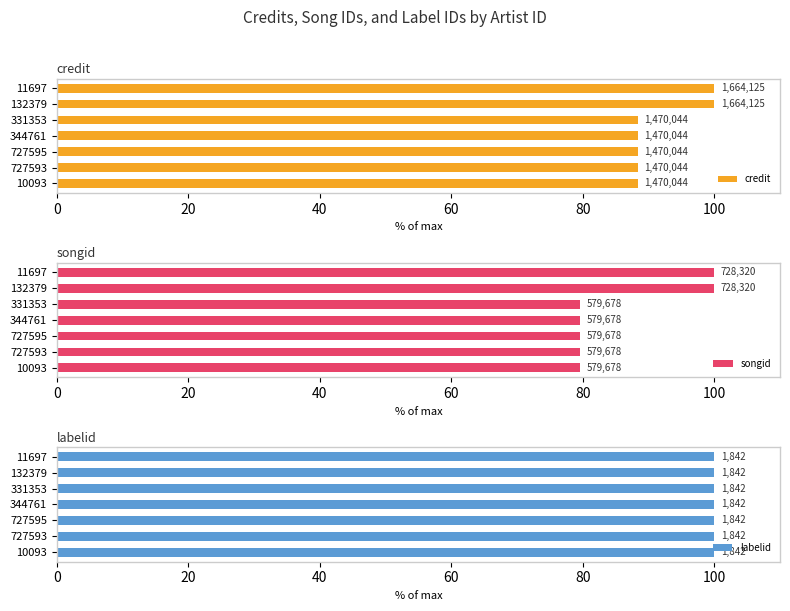

What is the maximum value shown in the chart?

100.0